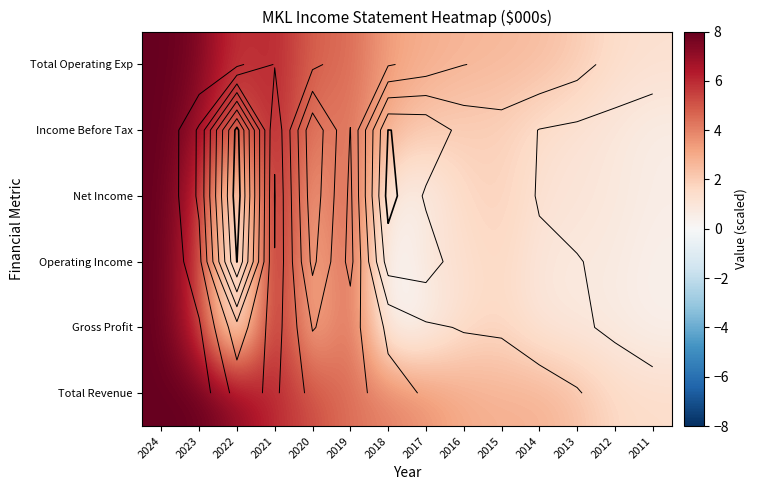

What is the lowest value of the Total Operating Exp series?

1.3